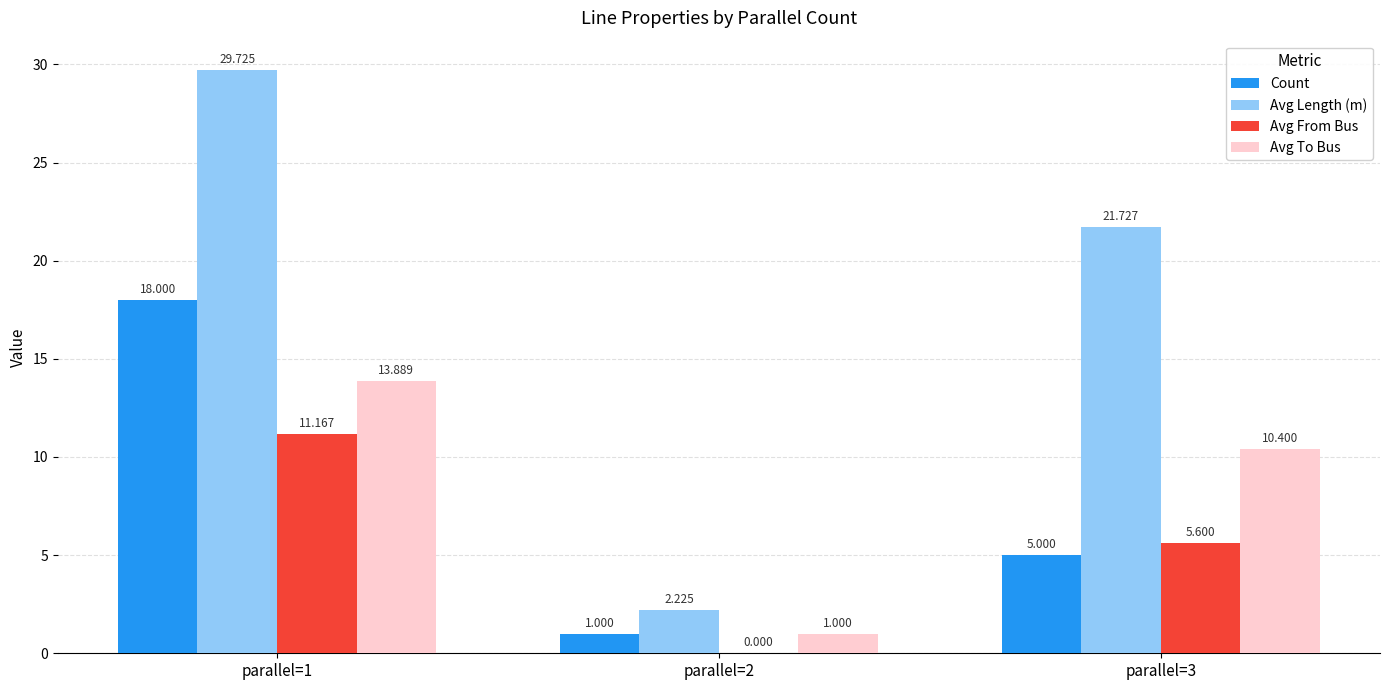

Are the bars grouped side by side (vs. stacked)?

Yes